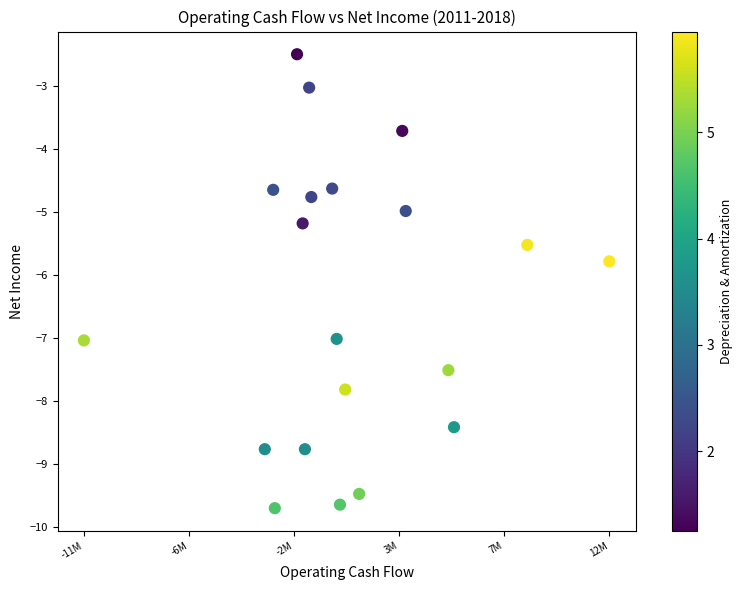

What is the range of X values (max minus min)?

22.3